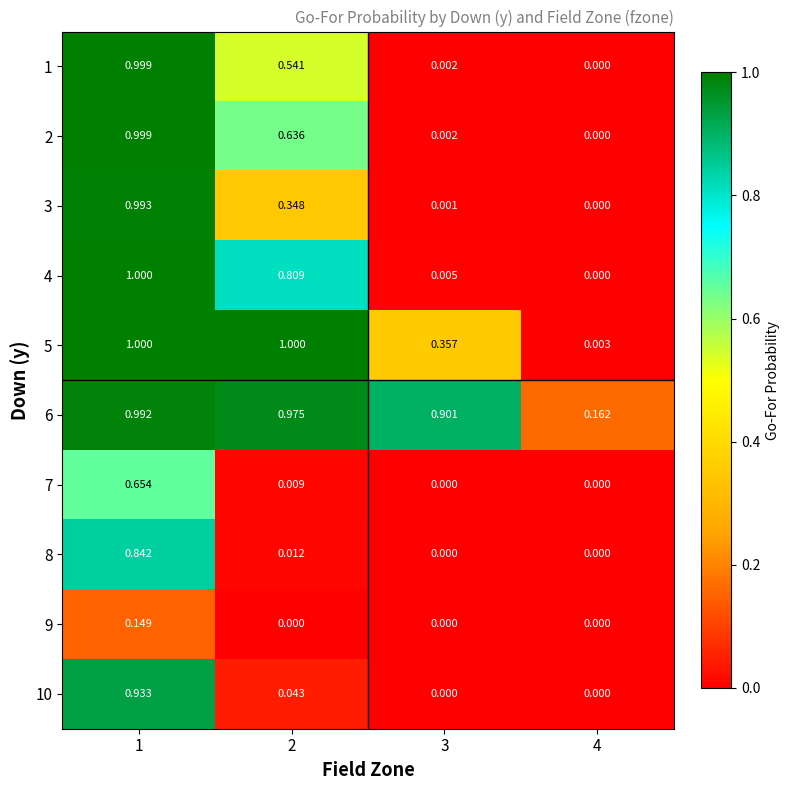

Which series has the largest range (max minus min)?

4